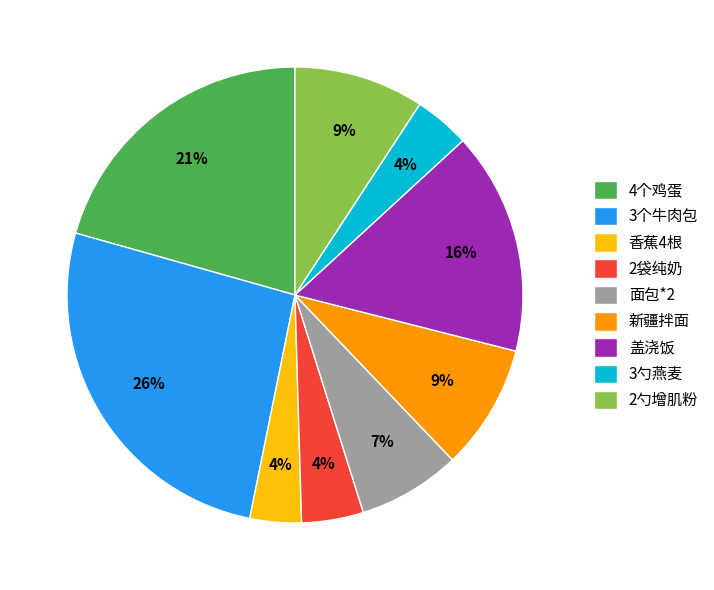

To the nearest percent, what is the combined percentage of 3个牛肉包 and 盖浇饭?

42%